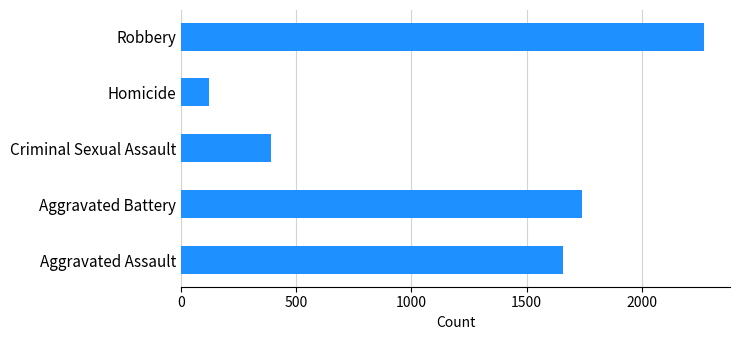

Rank the categories by value from lowest to highest.

Homicide, Criminal Sexual Assault, Aggravated Assault, Aggravated Battery, Robbery